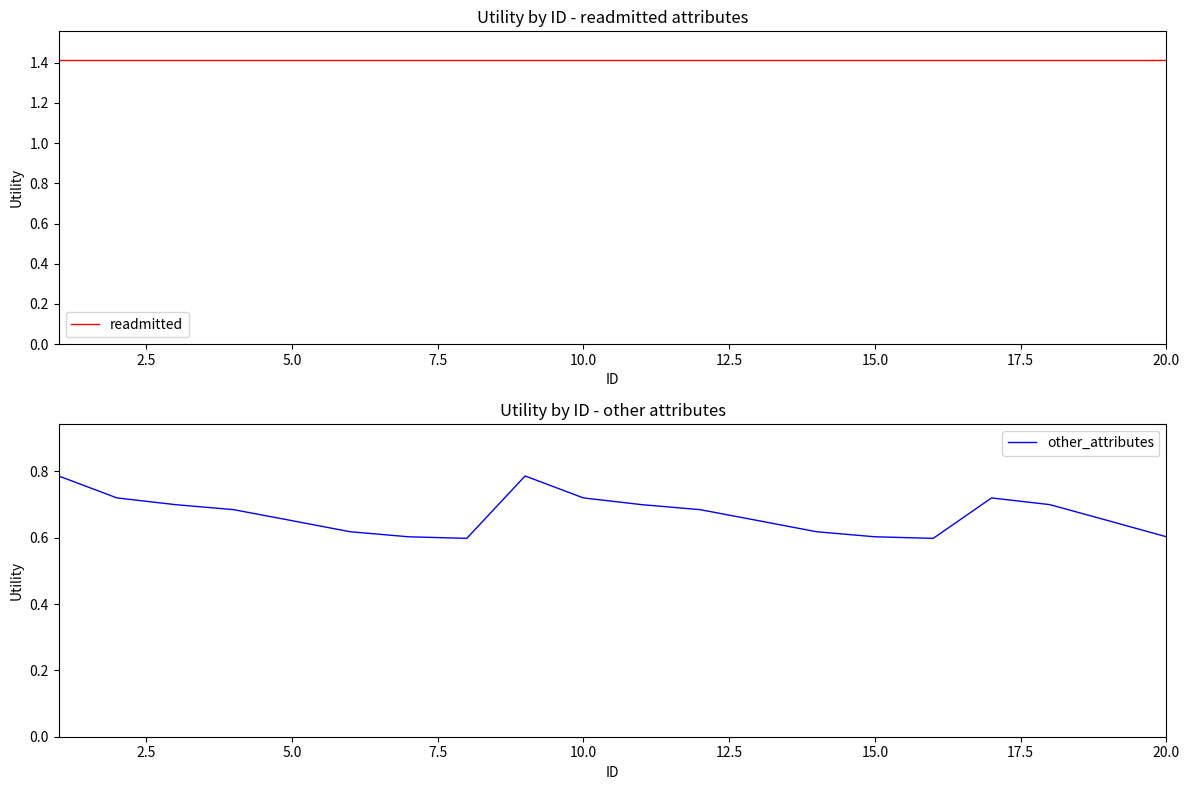

The value of other_attributes at 20.0 is 0.6. True or false?

True